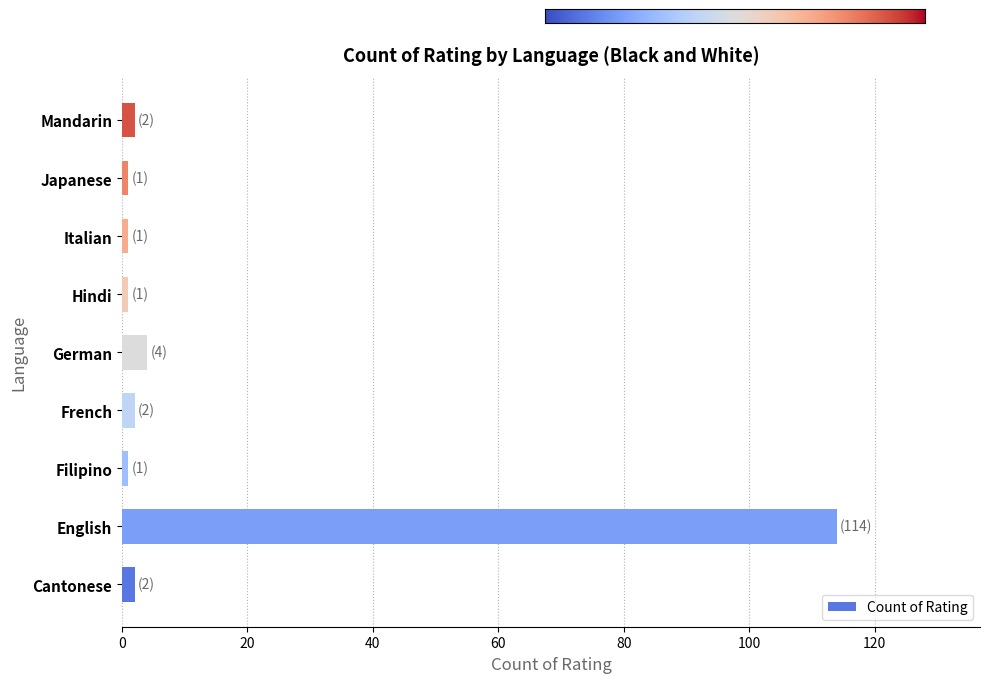

True or false: the data shows 114 at English.

True